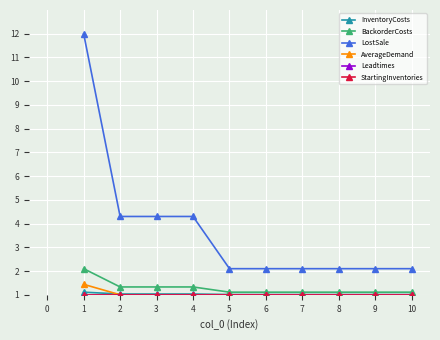

What is the smallest value displayed?

1.0